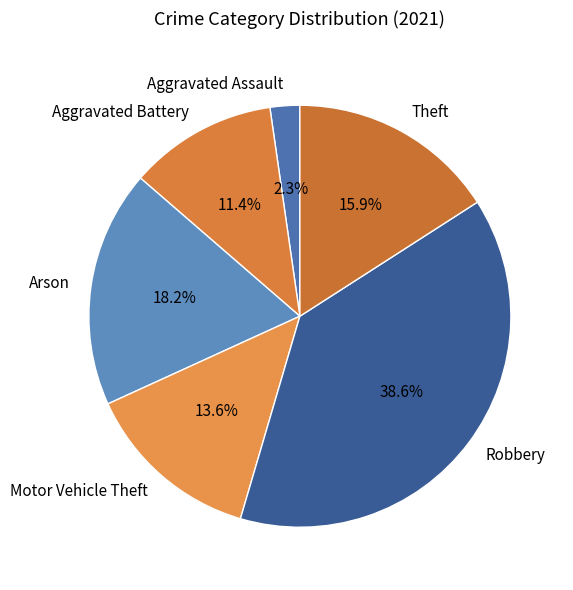

Rank the categories by value from lowest to highest.

Aggravated Assault, Aggravated Battery, Motor Vehicle Theft, Theft, Arson, Robbery